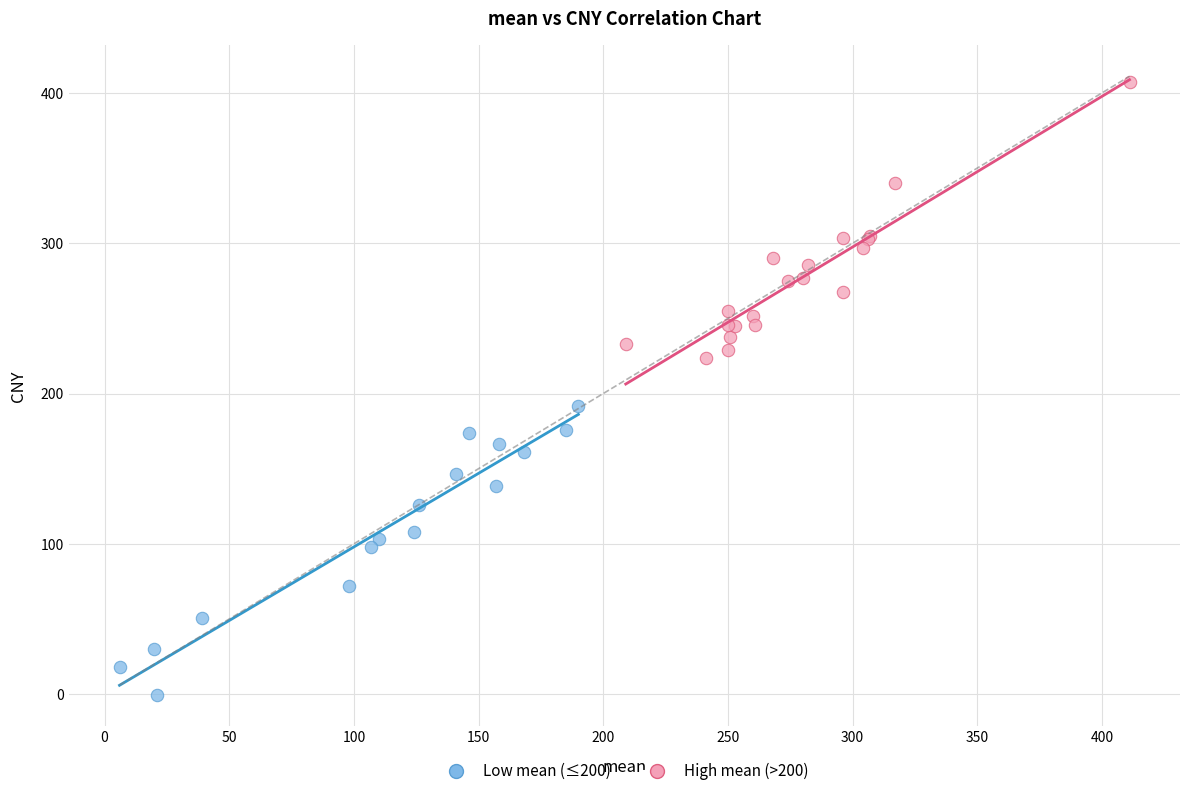

What are all the series names shown in the legend?

Low mean (≤200), High mean (>200)